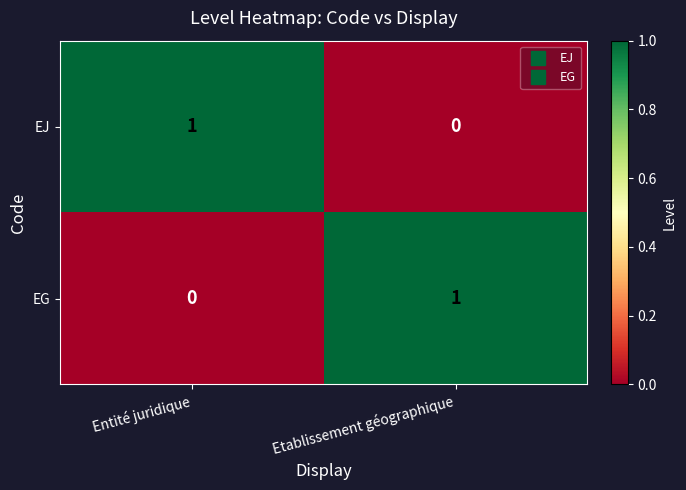

Reading right to left, list all the values displayed in this chart.

EJ: 0	1
EG: 1	0